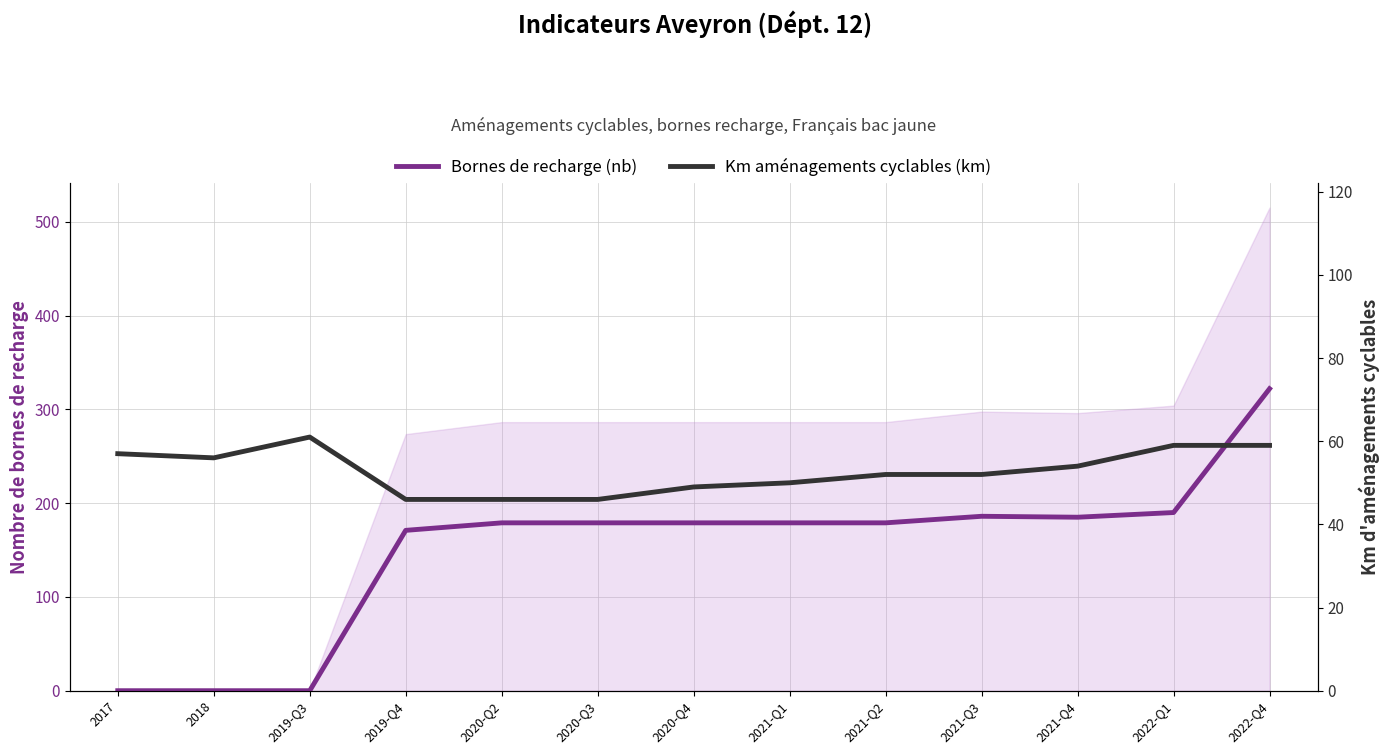

What is the value of the Bornes de recharge (nb) point at the 8th from the left?

179